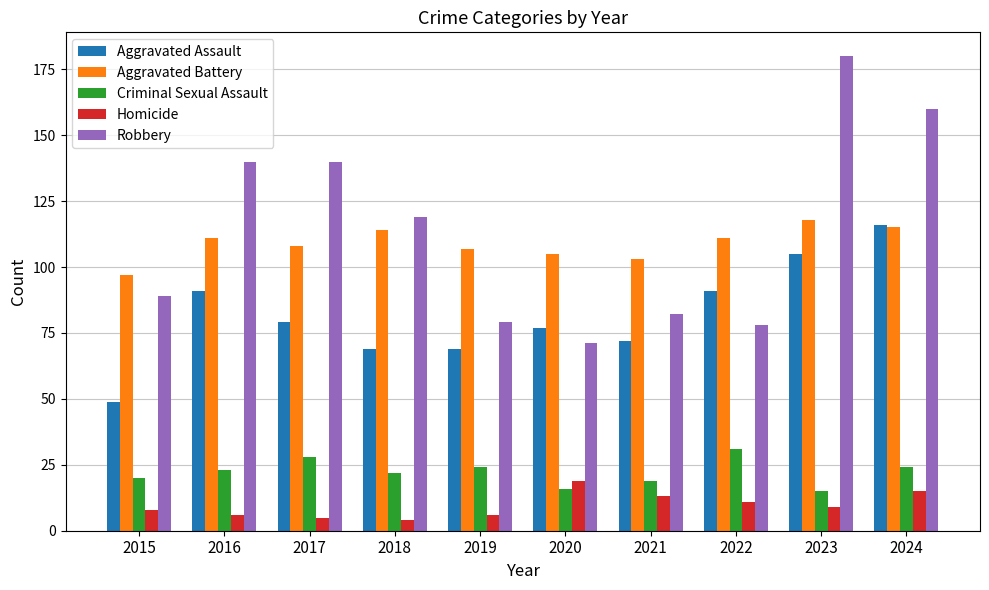

What is the value of the Aggravated Assault bar at the 8th from the left?

91